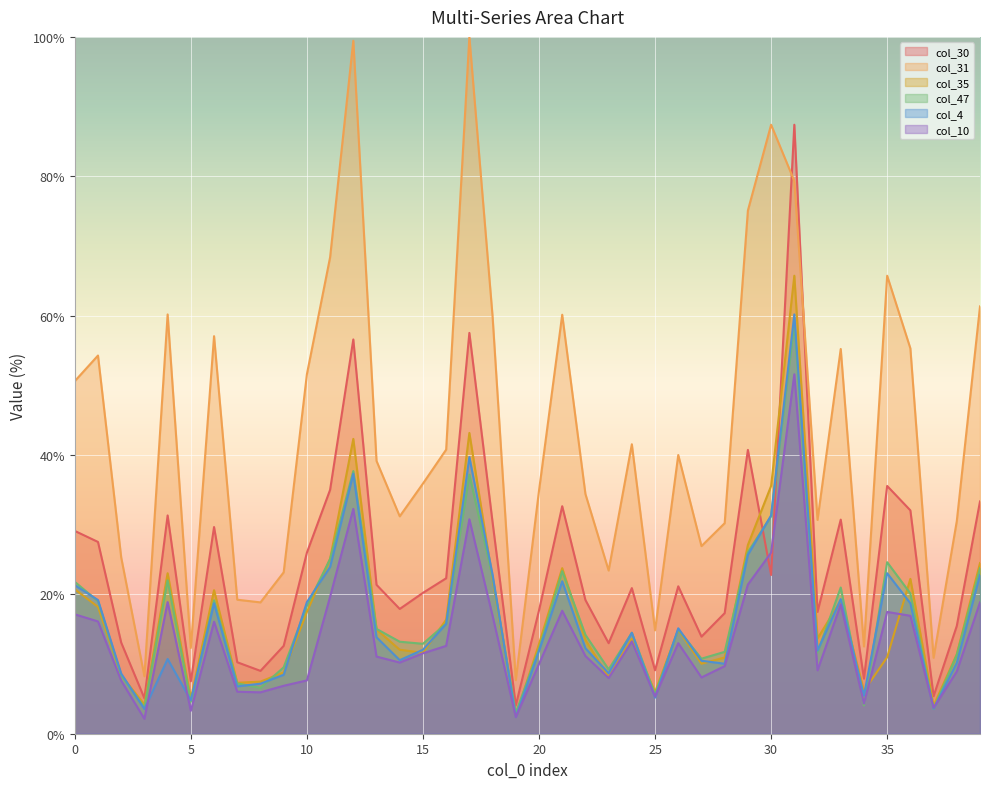

At which category does col_47 reach its first local peak?

4